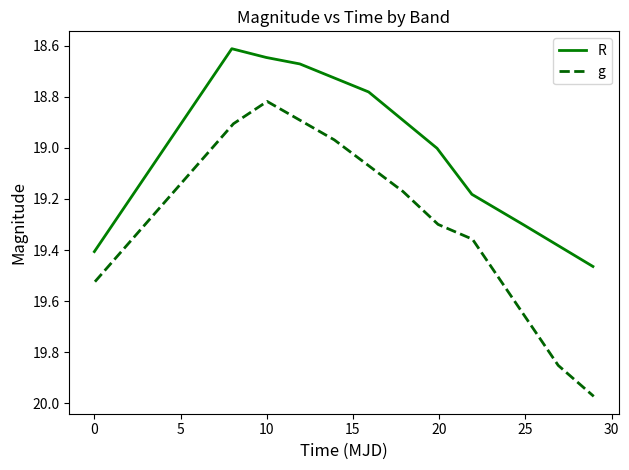

Is this an area chart (filled region under the line)?

No